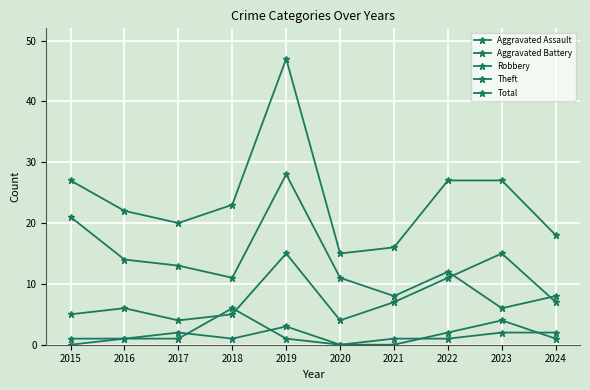

True or false: Robbery and Aggravated Battery cross at least once.

True